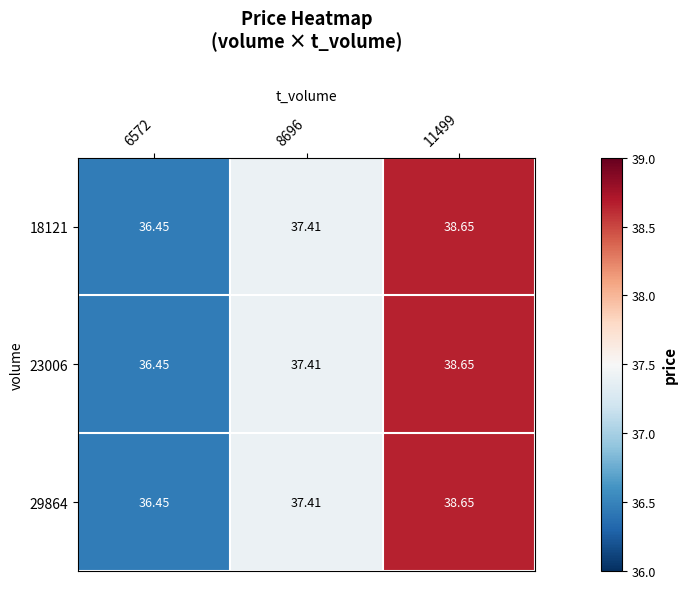

Reading left to right, list all the values displayed in this chart.

18121: 6572=36.5	8696=37.4	11499=38.6
23006: 6572=36.5	8696=37.4	11499=38.6
29864: 6572=36.5	8696=37.4	11499=38.6